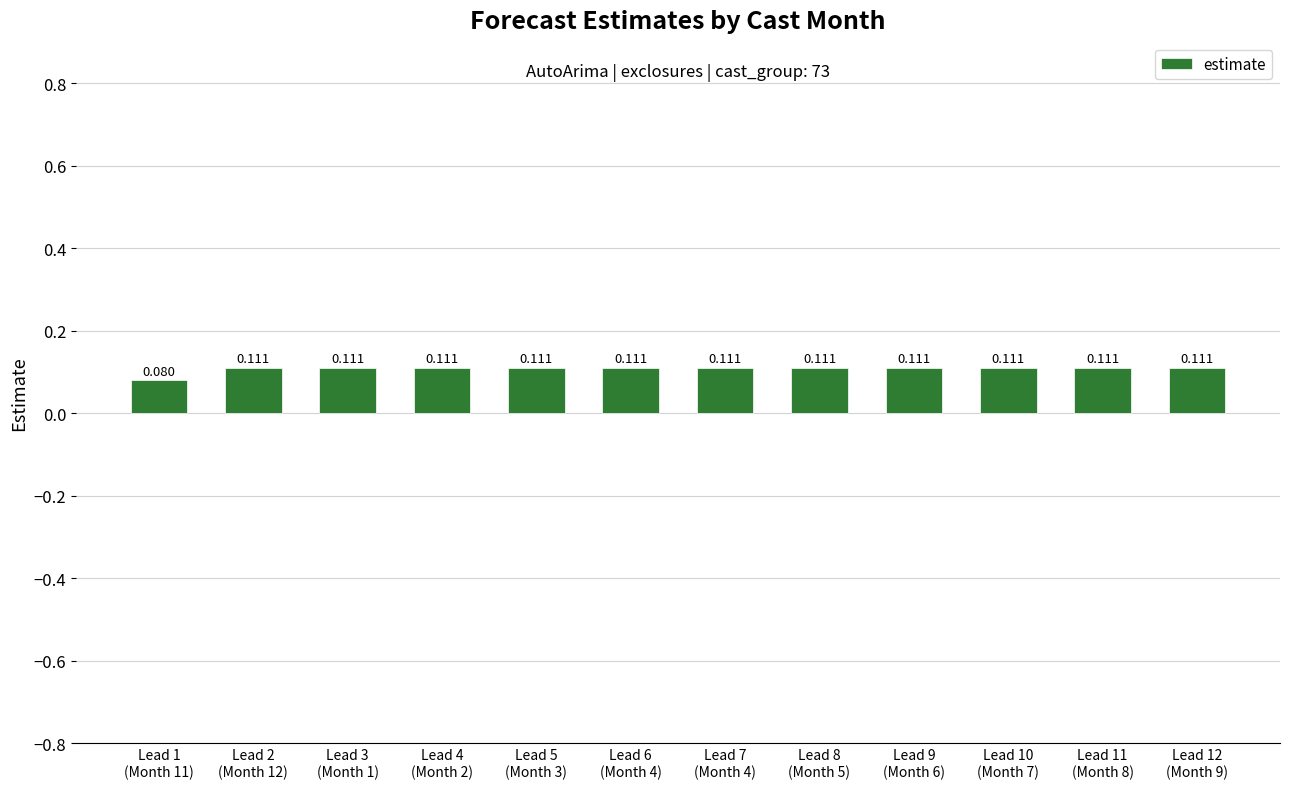

What value does the data have at Lead 2
(Month 12)?

0.1